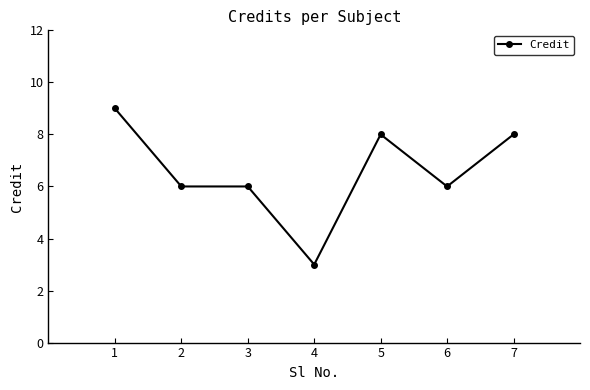

Which category has the lowest value across all series?

4